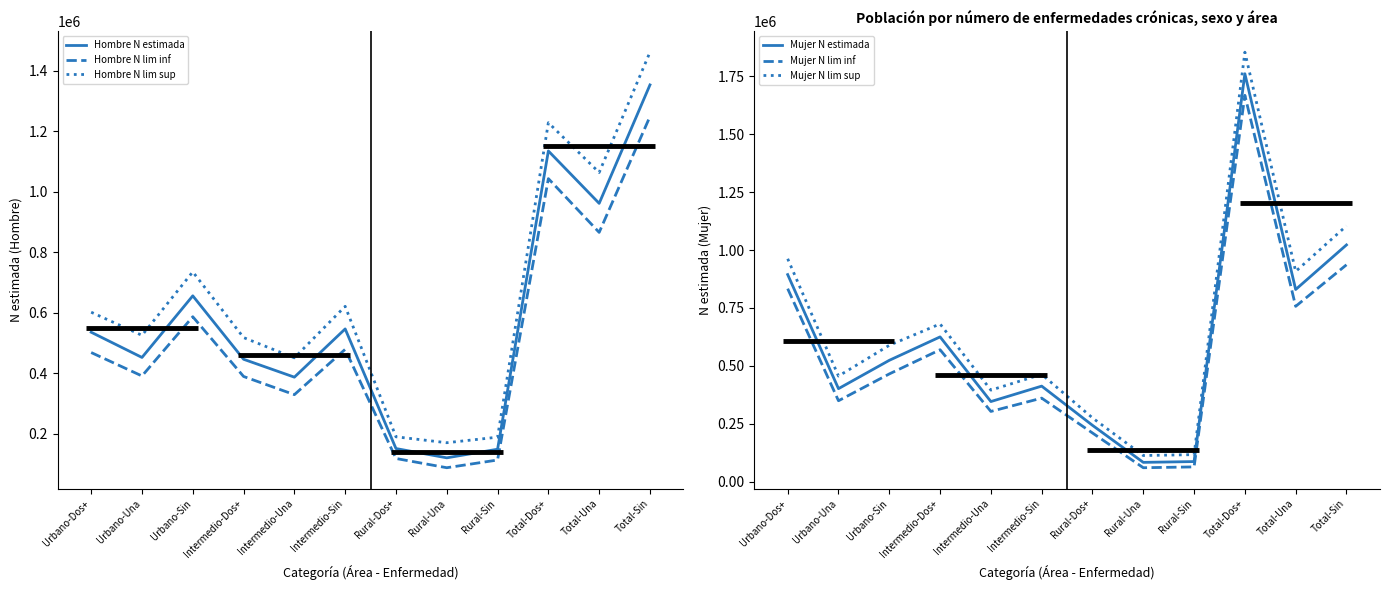

What is the value of the Mujer N estimada point at the 5th from the left?

345438